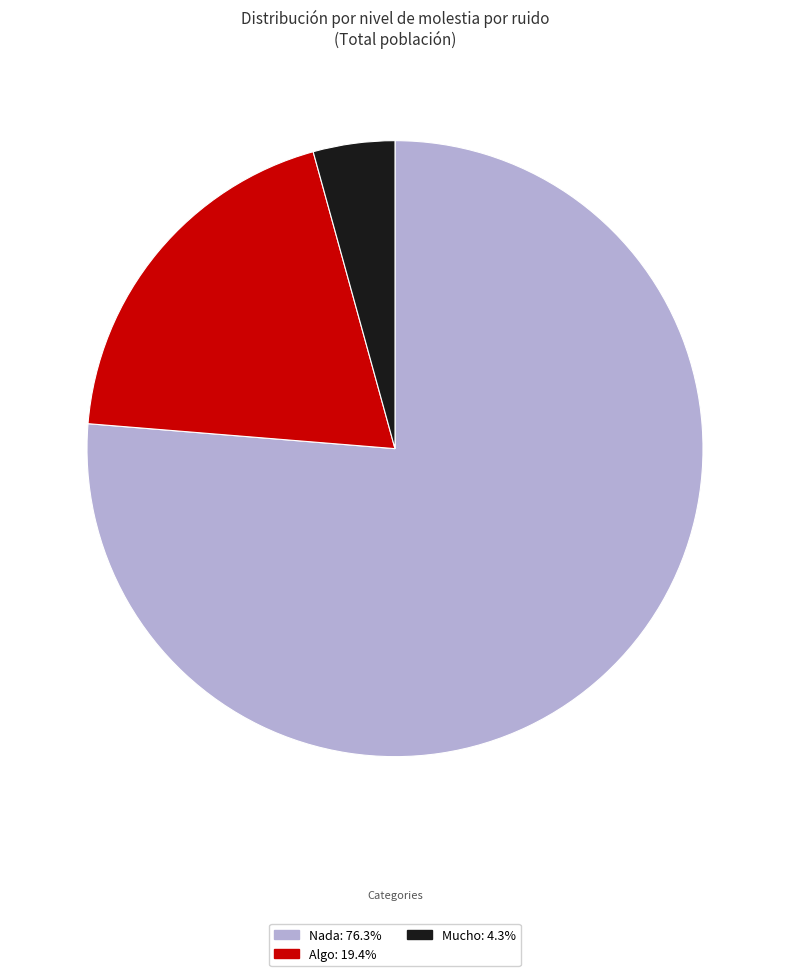

How many slices are in this pie chart?

3